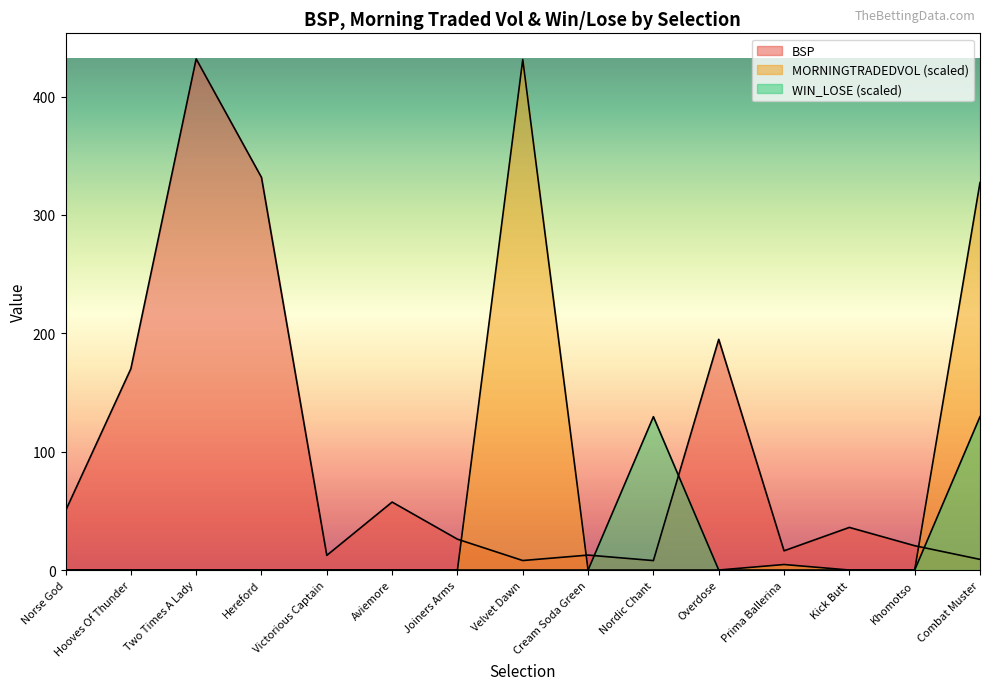

How many data points does each series have?

15